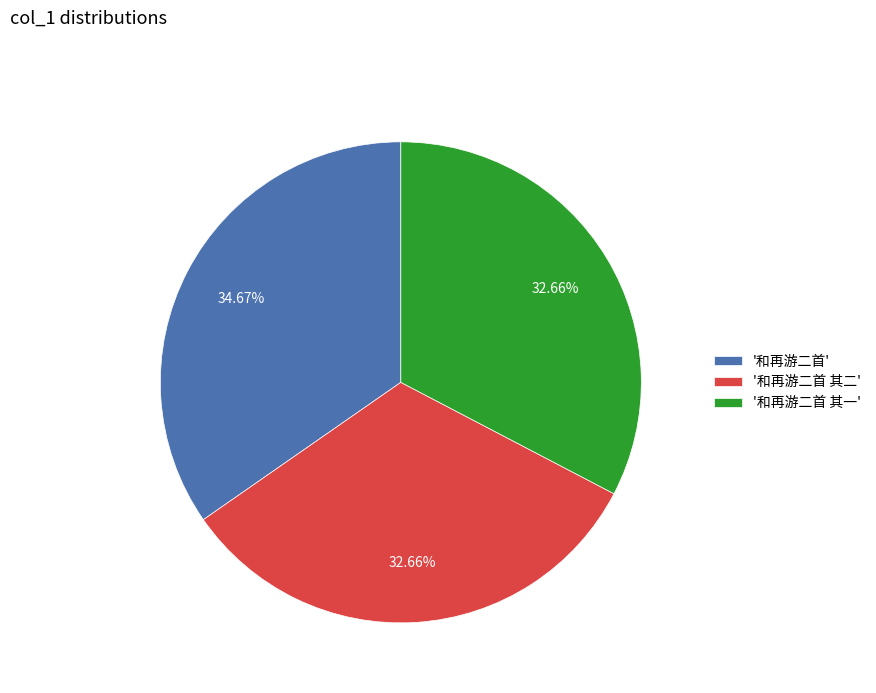

Is there a majority slice in this chart?

No